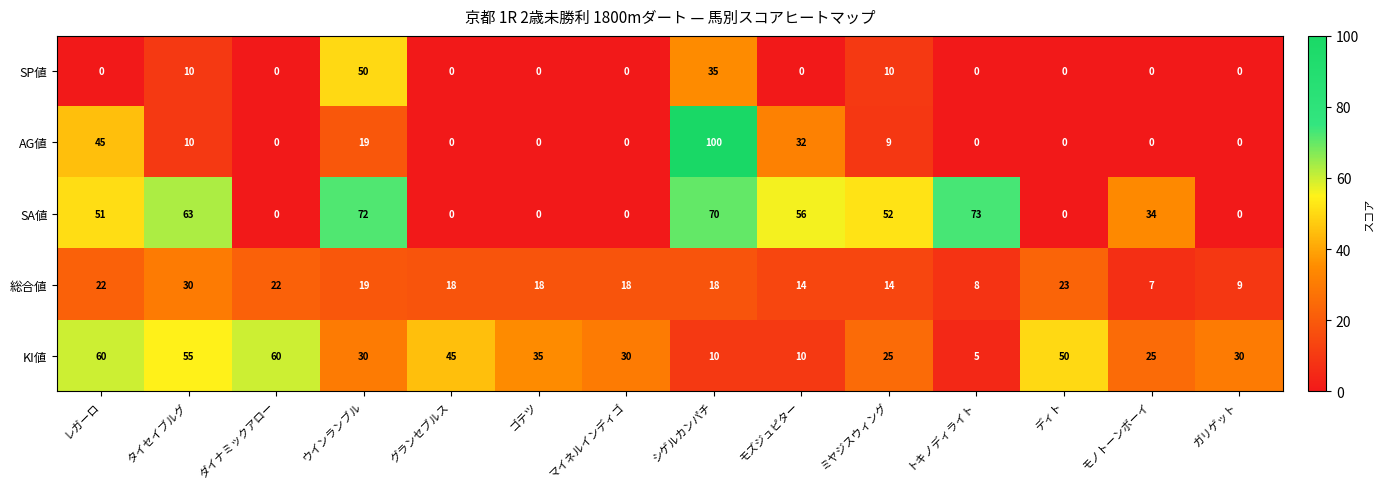

How many series are shown in this chart?

5